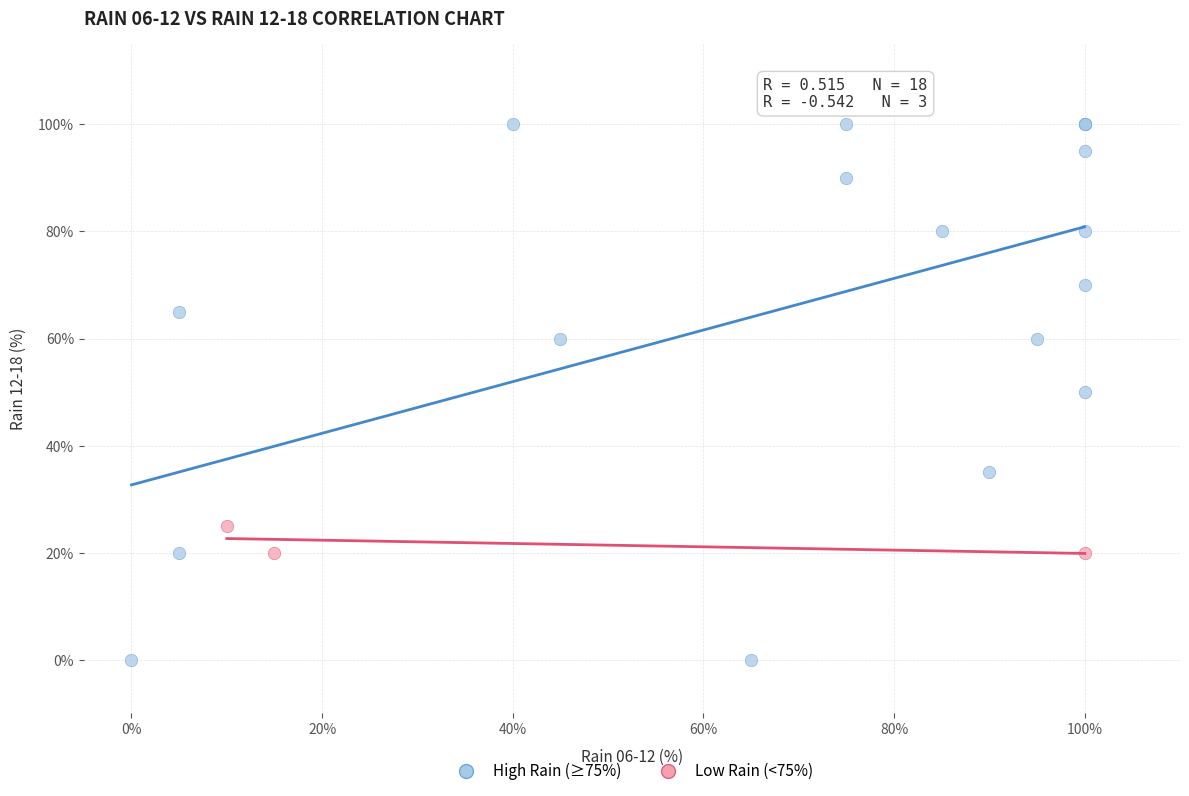

Which series has the largest Y range (max minus min)?

High Rain (≥75%)